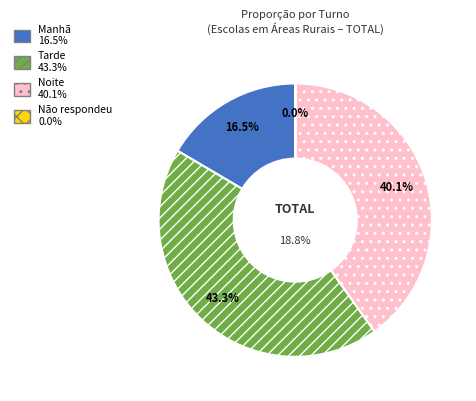

Is it true that Tarde is 49% of the pie?

False